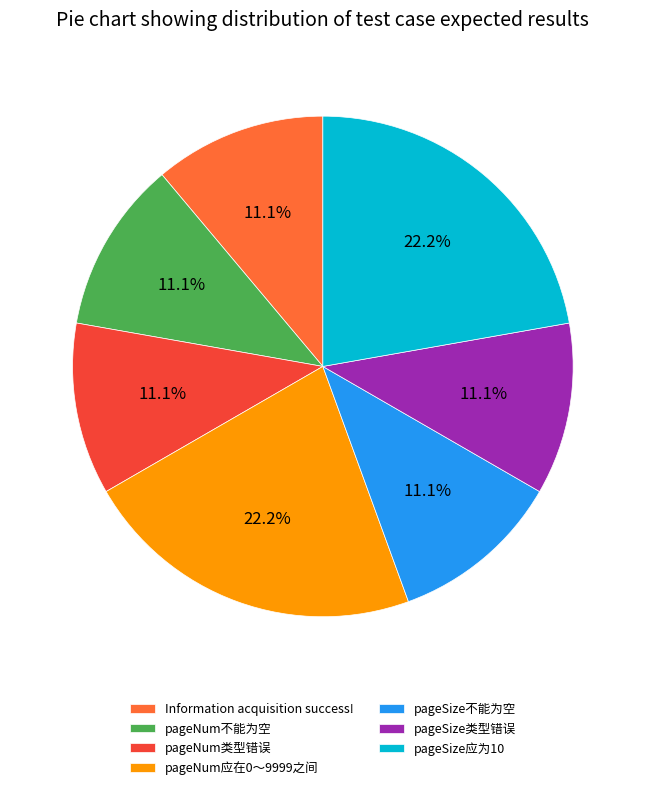

Is there a majority slice in this chart?

No